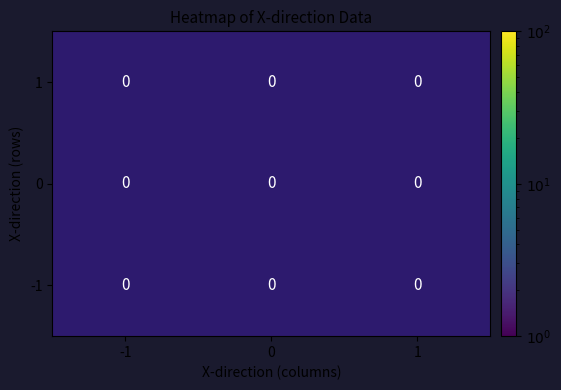

List the series in order of their peak value, lowest first.

-1, 0, 1